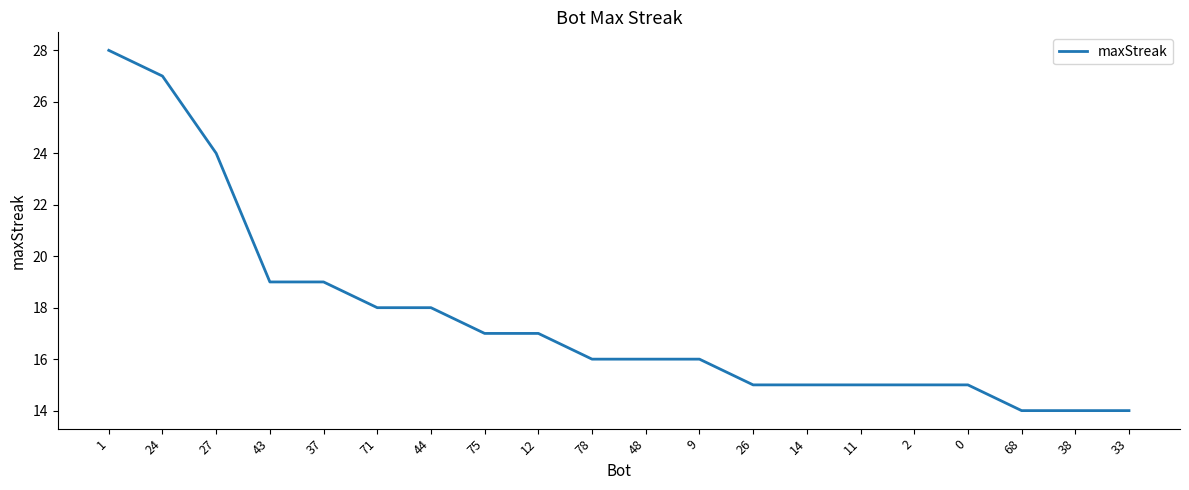

True or false: the data shows 28 at 9.

False